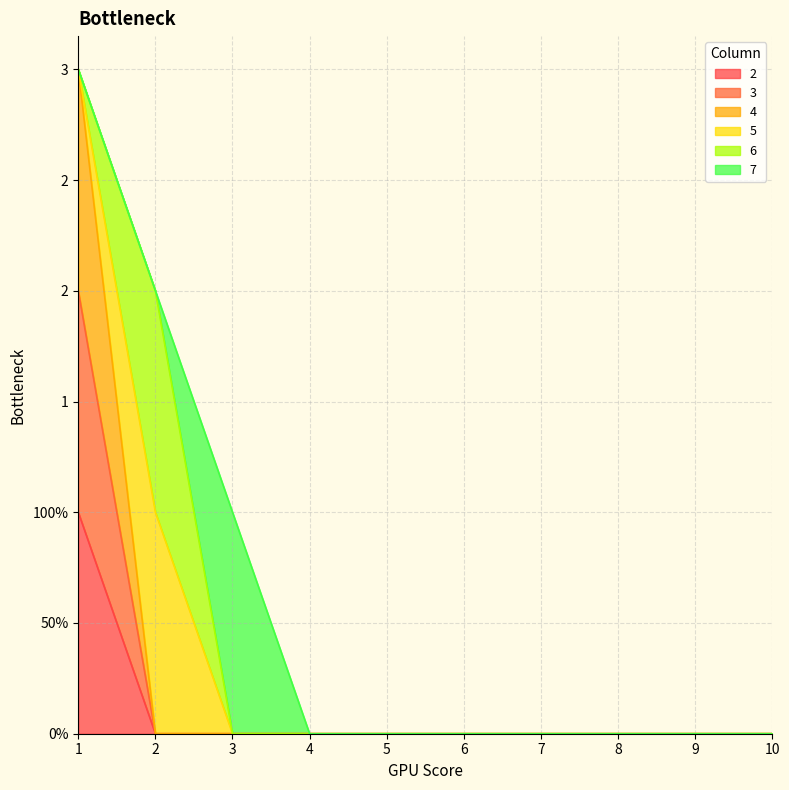

What is the maximum value shown in the chart?

3